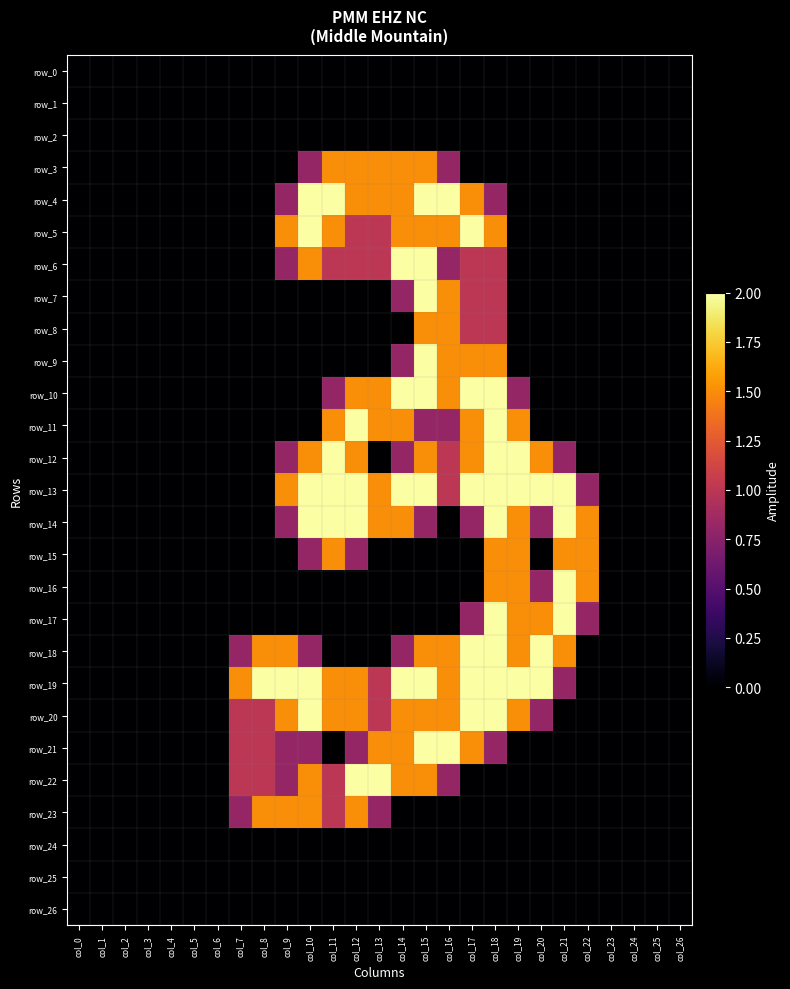

Reading left to right, transcribe all the data shown in this chart.

row_0: col_0=0.0	col_1=0.0	col_2=0.0	col_3=0.0	col_4=0.0	col_5=0.0	col_6=0.0	col_7=0.0	col_8=0.0	col_9=0.0	col_10=0.0	col_11=0.0	col_12=0.0	col_13=0.0	col_14=0.0	col_15=0.0	col_16=0.0	col_17=0.0	col_18=0.0	col_19=0.0	col_20=0.0	col_21=0.0	col_22=0.0	col_23=0.0	col_24=0.0	col_25=0.0	col_26=0.0
row_1: col_0=0.0	col_1=0.0	col_2=0.0	col_3=0.0	col_4=0.0	col_5=0.0	col_6=0.0	col_7=0.0	col_8=0.0	col_9=0.0	col_10=0.0	col_11=0.0	col_12=0.0	col_13=0.0	col_14=0.0	col_15=0.0	col_16=0.0	col_17=0.0	col_18=0.0	col_19=0.0	col_20=0.0	col_21=0.0	col_22=0.0	col_23=0.0	col_24=0.0	col_25=0.0	col_26=0.0
row_2: col_0=0.0	col_1=0.0	col_2=0.0	col_3=0.0	col_4=0.0	col_5=0.0	col_6=0.0	col_7=0.0	col_8=0.0	col_9=0.0	col_10=0.0	col_11=0.0	col_12=0.0	col_13=0.0	col_14=0.0	col_15=0.0	col_16=0.0	col_17=0.0	col_18=0.0	col_19=0.0	col_20=0.0	col_21=0.0	col_22=0.0	col_23=0.0	col_24=0.0	col_25=0.0	col_26=0.0
row_3: col_0=0.0	col_1=0.0	col_2=0.0	col_3=0.0	col_4=0.0	col_5=0.0	col_6=0.0	col_7=0.0	col_8=0.0	col_9=0.0	col_10=0.8	col_11=1.5	col_12=1.5	col_13=1.5	col_14=1.5	col_15=1.5	col_16=0.8	col_17=0.0	col_18=0.0	col_19=0.0	col_20=0.0	col_21=0.0	col_22=0.0	col_23=0.0	col_24=0.0	col_25=0.0	col_26=0.0
row_4: col_0=0.0	col_1=0.0	col_2=0.0	col_3=0.0	col_4=0.0	col_5=0.0	col_6=0.0	col_7=0.0	col_8=0.0	col_9=0.8	col_10=2.0	col_11=2.0	col_12=1.5	col_13=1.5	col_14=1.5	col_15=2.0	col_16=2.0	col_17=1.5	col_18=0.8	col_19=0.0	col_20=0.0	col_21=0.0	col_22=0.0	col_23=0.0	col_24=0.0	col_25=0.0	col_26=0.0
row_5: col_0=0.0	col_1=0.0	col_2=0.0	col_3=0.0	col_4=0.0	col_5=0.0	col_6=0.0	col_7=0.0	col_8=0.0	col_9=1.5	col_10=2.0	col_11=1.5	col_12=1.0	col_13=1.0	col_14=1.5	col_15=1.5	col_16=1.5	col_17=2.0	col_18=1.5	col_19=0.0	col_20=0.0	col_21=0.0	col_22=0.0	col_23=0.0	col_24=0.0	col_25=0.0	col_26=0.0
row_6: col_0=0.0	col_1=0.0	col_2=0.0	col_3=0.0	col_4=0.0	col_5=0.0	col_6=0.0	col_7=0.0	col_8=0.0	col_9=0.8	col_10=1.5	col_11=1.0	col_12=1.0	col_13=1.0	col_14=2.0	col_15=2.0	col_16=0.8	col_17=1.0	col_18=1.0	col_19=0.0	col_20=0.0	col_21=0.0	col_22=0.0	col_23=0.0	col_24=0.0	col_25=0.0	col_26=0.0
row_7: col_0=0.0	col_1=0.0	col_2=0.0	col_3=0.0	col_4=0.0	col_5=0.0	col_6=0.0	col_7=0.0	col_8=0.0	col_9=0.0	col_10=0.0	col_11=0.0	col_12=0.0	col_13=0.0	col_14=0.8	col_15=2.0	col_16=1.5	col_17=1.0	col_18=1.0	col_19=0.0	col_20=0.0	col_21=0.0	col_22=0.0	col_23=0.0	col_24=0.0	col_25=0.0	col_26=0.0
row_8: col_0=0.0	col_1=0.0	col_2=0.0	col_3=0.0	col_4=0.0	col_5=0.0	col_6=0.0	col_7=0.0	col_8=0.0	col_9=0.0	col_10=0.0	col_11=0.0	col_12=0.0	col_13=0.0	col_14=0.0	col_15=1.5	col_16=1.5	col_17=1.0	col_18=1.0	col_19=0.0	col_20=0.0	col_21=0.0	col_22=0.0	col_23=0.0	col_24=0.0	col_25=0.0	col_26=0.0
row_9: col_0=0.0	col_1=0.0	col_2=0.0	col_3=0.0	col_4=0.0	col_5=0.0	col_6=0.0	col_7=0.0	col_8=0.0	col_9=0.0	col_10=0.0	col_11=0.0	col_12=0.0	col_13=0.0	col_14=0.8	col_15=2.0	col_16=1.5	col_17=1.5	col_18=1.5	col_19=0.0	col_20=0.0	col_21=0.0	col_22=0.0	col_23=0.0	col_24=0.0	col_25=0.0	col_26=0.0
row_10: col_0=0.0	col_1=0.0	col_2=0.0	col_3=0.0	col_4=0.0	col_5=0.0	col_6=0.0	col_7=0.0	col_8=0.0	col_9=0.0	col_10=0.0	col_11=0.8	col_12=1.5	col_13=1.5	col_14=2.0	col_15=2.0	col_16=1.5	col_17=2.0	col_18=2.0	col_19=0.8	col_20=0.0	col_21=0.0	col_22=0.0	col_23=0.0	col_24=0.0	col_25=0.0	col_26=0.0
row_11: col_0=0.0	col_1=0.0	col_2=0.0	col_3=0.0	col_4=0.0	col_5=0.0	col_6=0.0	col_7=0.0	col_8=0.0	col_9=0.0	col_10=0.0	col_11=1.5	col_12=2.0	col_13=1.5	col_14=1.5	col_15=0.8	col_16=0.8	col_17=1.5	col_18=2.0	col_19=1.5	col_20=0.0	col_21=0.0	col_22=0.0	col_23=0.0	col_24=0.0	col_25=0.0	col_26=0.0
row_12: col_0=0.0	col_1=0.0	col_2=0.0	col_3=0.0	col_4=0.0	col_5=0.0	col_6=0.0	col_7=0.0	col_8=0.0	col_9=0.8	col_10=1.5	col_11=2.0	col_12=1.5	col_13=0.0	col_14=0.8	col_15=1.5	col_16=1.0	col_17=1.5	col_18=2.0	col_19=2.0	col_20=1.5	col_21=0.8	col_22=0.0	col_23=0.0	col_24=0.0	col_25=0.0	col_26=0.0
row_13: col_0=0.0	col_1=0.0	col_2=0.0	col_3=0.0	col_4=0.0	col_5=0.0	col_6=0.0	col_7=0.0	col_8=0.0	col_9=1.5	col_10=2.0	col_11=2.0	col_12=2.0	col_13=1.5	col_14=2.0	col_15=2.0	col_16=1.0	col_17=2.0	col_18=2.0	col_19=2.0	col_20=2.0	col_21=2.0	col_22=0.8	col_23=0.0	col_24=0.0	col_25=0.0	col_26=0.0
row_14: col_0=0.0	col_1=0.0	col_2=0.0	col_3=0.0	col_4=0.0	col_5=0.0	col_6=0.0	col_7=0.0	col_8=0.0	col_9=0.8	col_10=2.0	col_11=2.0	col_12=2.0	col_13=1.5	col_14=1.5	col_15=0.8	col_16=0.0	col_17=0.8	col_18=2.0	col_19=1.5	col_20=0.8	col_21=2.0	col_22=1.5	col_23=0.0	col_24=0.0	col_25=0.0	col_26=0.0
row_15: col_0=0.0	col_1=0.0	col_2=0.0	col_3=0.0	col_4=0.0	col_5=0.0	col_6=0.0	col_7=0.0	col_8=0.0	col_9=0.0	col_10=0.8	col_11=1.5	col_12=0.8	col_13=0.0	col_14=0.0	col_15=0.0	col_16=0.0	col_17=0.0	col_18=1.5	col_19=1.5	col_20=0.0	col_21=1.5	col_22=1.5	col_23=0.0	col_24=0.0	col_25=0.0	col_26=0.0
row_16: col_0=0.0	col_1=0.0	col_2=0.0	col_3=0.0	col_4=0.0	col_5=0.0	col_6=0.0	col_7=0.0	col_8=0.0	col_9=0.0	col_10=0.0	col_11=0.0	col_12=0.0	col_13=0.0	col_14=0.0	col_15=0.0	col_16=0.0	col_17=0.0	col_18=1.5	col_19=1.5	col_20=0.8	col_21=2.0	col_22=1.5	col_23=0.0	col_24=0.0	col_25=0.0	col_26=0.0
row_17: col_0=0.0	col_1=0.0	col_2=0.0	col_3=0.0	col_4=0.0	col_5=0.0	col_6=0.0	col_7=0.0	col_8=0.0	col_9=0.0	col_10=0.0	col_11=0.0	col_12=0.0	col_13=0.0	col_14=0.0	col_15=0.0	col_16=0.0	col_17=0.8	col_18=2.0	col_19=1.5	col_20=1.5	col_21=2.0	col_22=0.8	col_23=0.0	col_24=0.0	col_25=0.0	col_26=0.0
row_18: col_0=0.0	col_1=0.0	col_2=0.0	col_3=0.0	col_4=0.0	col_5=0.0	col_6=0.0	col_7=0.8	col_8=1.5	col_9=1.5	col_10=0.8	col_11=0.0	col_12=0.0	col_13=0.0	col_14=0.8	col_15=1.5	col_16=1.5	col_17=2.0	col_18=2.0	col_19=1.5	col_20=2.0	col_21=1.5	col_22=0.0	col_23=0.0	col_24=0.0	col_25=0.0	col_26=0.0
row_19: col_0=0.0	col_1=0.0	col_2=0.0	col_3=0.0	col_4=0.0	col_5=0.0	col_6=0.0	col_7=1.5	col_8=2.0	col_9=2.0	col_10=2.0	col_11=1.5	col_12=1.5	col_13=1.0	col_14=2.0	col_15=2.0	col_16=1.5	col_17=2.0	col_18=2.0	col_19=2.0	col_20=2.0	col_21=0.8	col_22=0.0	col_23=0.0	col_24=0.0	col_25=0.0	col_26=0.0
row_20: col_0=0.0	col_1=0.0	col_2=0.0	col_3=0.0	col_4=0.0	col_5=0.0	col_6=0.0	col_7=1.0	col_8=1.0	col_9=1.5	col_10=2.0	col_11=1.5	col_12=1.5	col_13=1.0	col_14=1.5	col_15=1.5	col_16=1.5	col_17=2.0	col_18=2.0	col_19=1.5	col_20=0.8	col_21=0.0	col_22=0.0	col_23=0.0	col_24=0.0	col_25=0.0	col_26=0.0
row_21: col_0=0.0	col_1=0.0	col_2=0.0	col_3=0.0	col_4=0.0	col_5=0.0	col_6=0.0	col_7=1.0	col_8=1.0	col_9=0.8	col_10=0.8	col_11=0.0	col_12=0.8	col_13=1.5	col_14=1.5	col_15=2.0	col_16=2.0	col_17=1.5	col_18=0.8	col_19=0.0	col_20=0.0	col_21=0.0	col_22=0.0	col_23=0.0	col_24=0.0	col_25=0.0	col_26=0.0
row_22: col_0=0.0	col_1=0.0	col_2=0.0	col_3=0.0	col_4=0.0	col_5=0.0	col_6=0.0	col_7=1.0	col_8=1.0	col_9=0.8	col_10=1.5	col_11=1.0	col_12=2.0	col_13=2.0	col_14=1.5	col_15=1.5	col_16=0.8	col_17=0.0	col_18=0.0	col_19=0.0	col_20=0.0	col_21=0.0	col_22=0.0	col_23=0.0	col_24=0.0	col_25=0.0	col_26=0.0
row_23: col_0=0.0	col_1=0.0	col_2=0.0	col_3=0.0	col_4=0.0	col_5=0.0	col_6=0.0	col_7=0.8	col_8=1.5	col_9=1.5	col_10=1.5	col_11=1.0	col_12=1.5	col_13=0.8	col_14=0.0	col_15=0.0	col_16=0.0	col_17=0.0	col_18=0.0	col_19=0.0	col_20=0.0	col_21=0.0	col_22=0.0	col_23=0.0	col_24=0.0	col_25=0.0	col_26=0.0
row_24: col_0=0.0	col_1=0.0	col_2=0.0	col_3=0.0	col_4=0.0	col_5=0.0	col_6=0.0	col_7=0.0	col_8=0.0	col_9=0.0	col_10=0.0	col_11=0.0	col_12=0.0	col_13=0.0	col_14=0.0	col_15=0.0	col_16=0.0	col_17=0.0	col_18=0.0	col_19=0.0	col_20=0.0	col_21=0.0	col_22=0.0	col_23=0.0	col_24=0.0	col_25=0.0	col_26=0.0
row_25: col_0=0.0	col_1=0.0	col_2=0.0	col_3=0.0	col_4=0.0	col_5=0.0	col_6=0.0	col_7=0.0	col_8=0.0	col_9=0.0	col_10=0.0	col_11=0.0	col_12=0.0	col_13=0.0	col_14=0.0	col_15=0.0	col_16=0.0	col_17=0.0	col_18=0.0	col_19=0.0	col_20=0.0	col_21=0.0	col_22=0.0	col_23=0.0	col_24=0.0	col_25=0.0	col_26=0.0
row_26: col_0=0.0	col_1=0.0	col_2=0.0	col_3=0.0	col_4=0.0	col_5=0.0	col_6=0.0	col_7=0.0	col_8=0.0	col_9=0.0	col_10=0.0	col_11=0.0	col_12=0.0	col_13=0.0	col_14=0.0	col_15=0.0	col_16=0.0	col_17=0.0	col_18=0.0	col_19=0.0	col_20=0.0	col_21=0.0	col_22=0.0	col_23=0.0	col_24=0.0	col_25=0.0	col_26=0.0